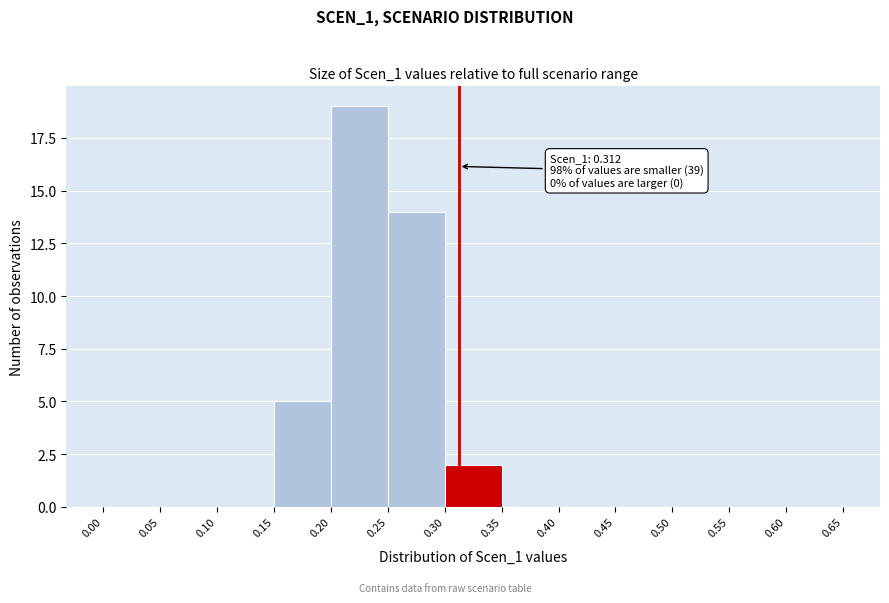

Over which range of the x-axis is the bar tallest?

0.20 to 0.25